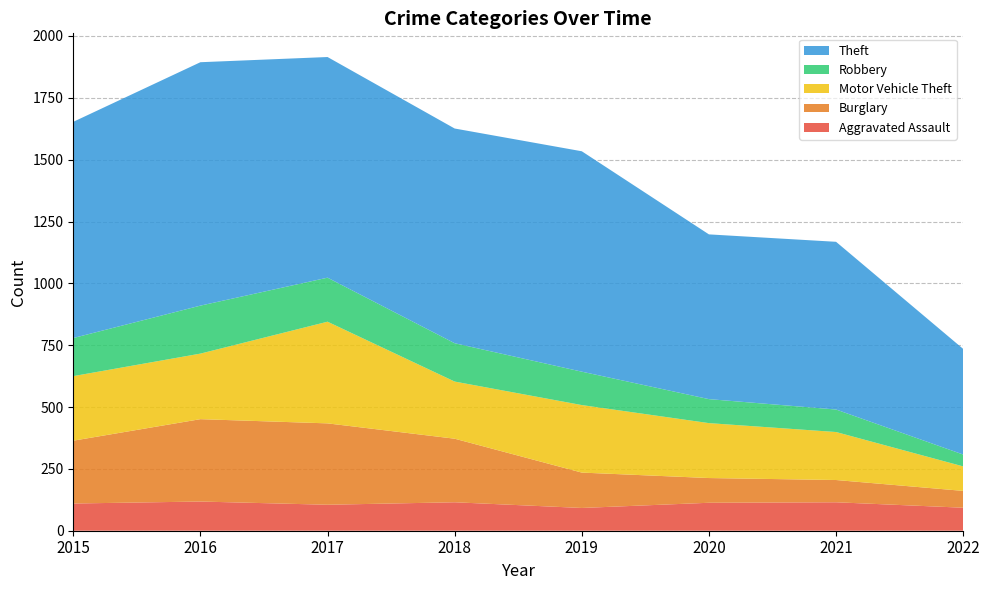

Reading right to left, extract all data points from this chart.

Aggravated Assault: 2022=93	2021=115	2020=113	2019=92	2018=115	2017=105	2016=118	2015=110
Burglary: 2022=68	2021=90	2020=100	2019=143	2018=257	2017=329	2016=333	2015=254
Motor Vehicle Theft: 2022=99	2021=194	2020=222	2019=273	2018=231	2017=411	2016=265	2015=261
Robbery: 2022=48	2021=91	2020=97	2019=135	2018=155	2017=178	2016=194	2015=154
Theft: 2022=427	2021=678	2020=666	2019=891	2018=868	2017=892	2016=984	2015=874